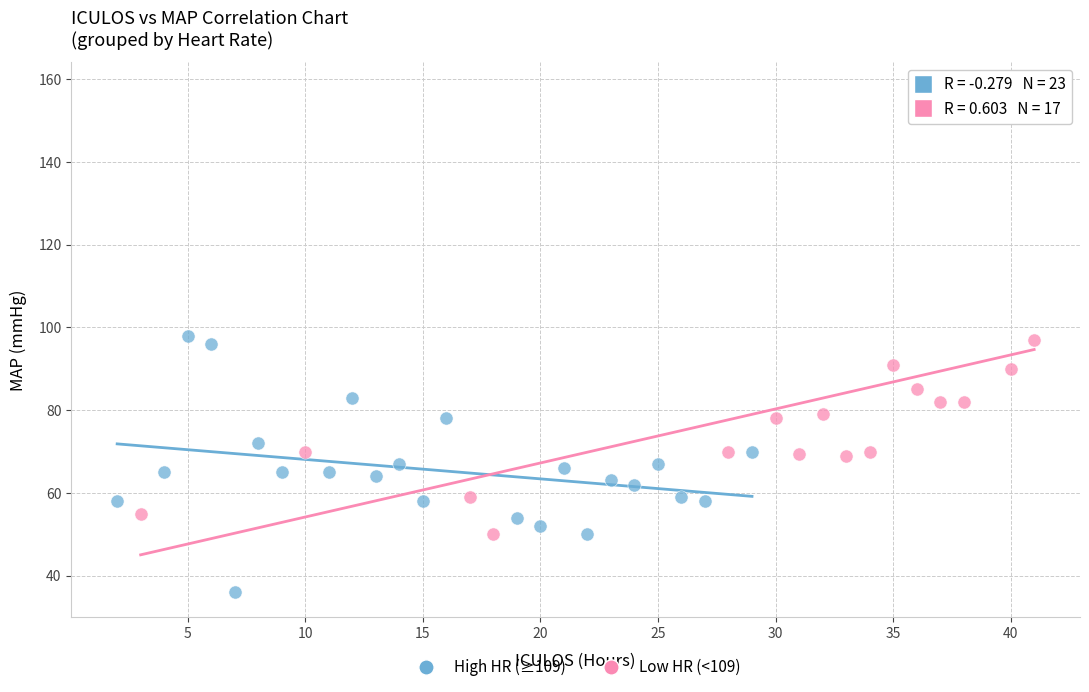

Which series has the largest Y range (max minus min)?

Low HR (<109)